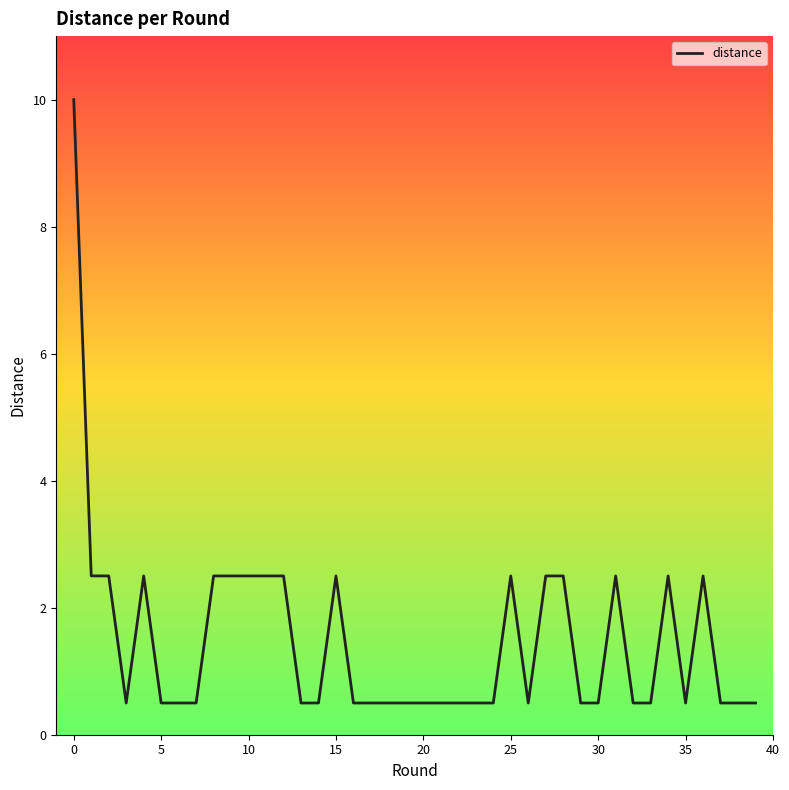

Does the chart display data point markers on the line(s)?

No